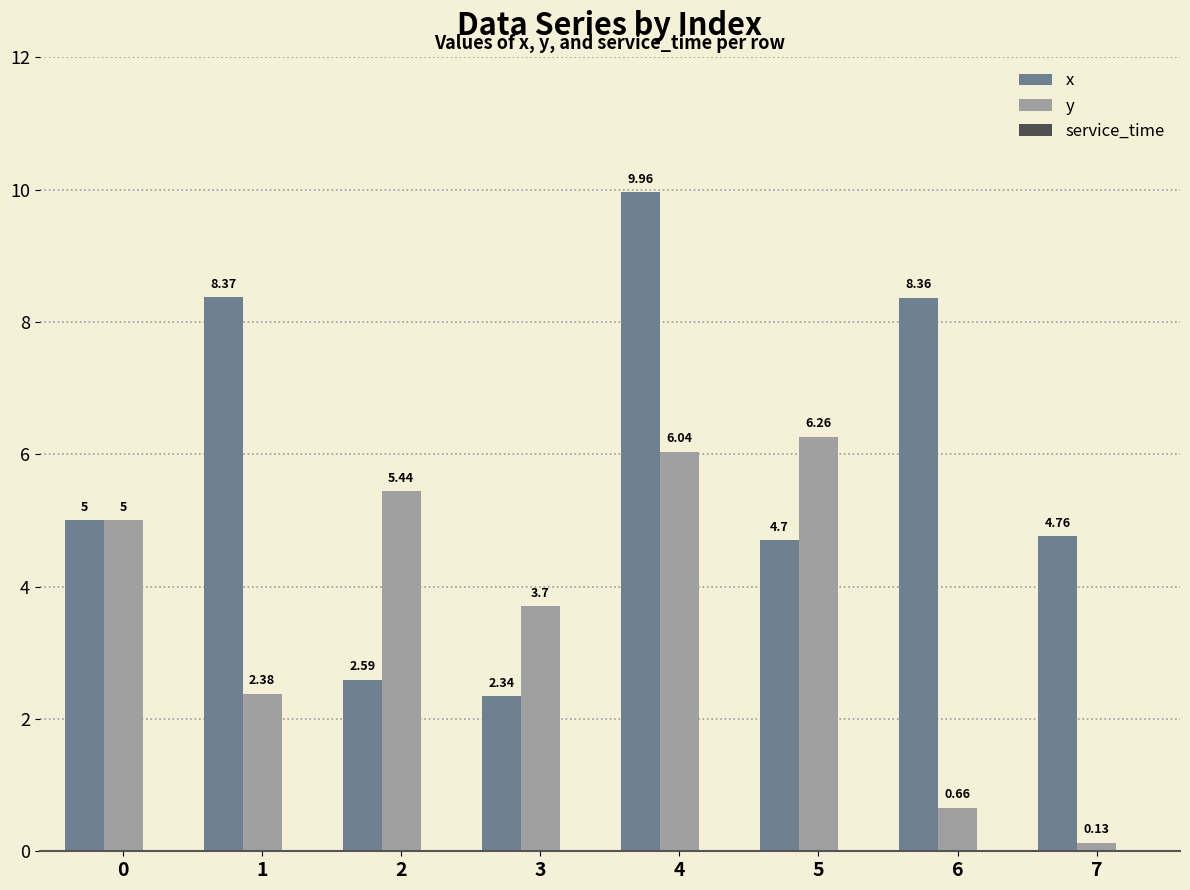

At 7, list the series in order from largest to smallest.

x, y